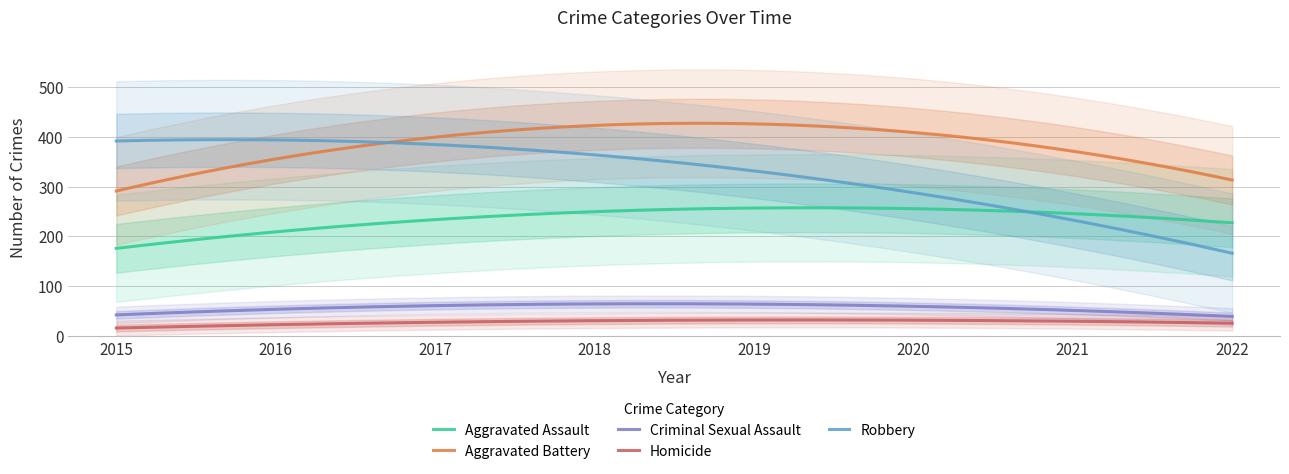

What is the lowest value of the Robbery series?

166.3